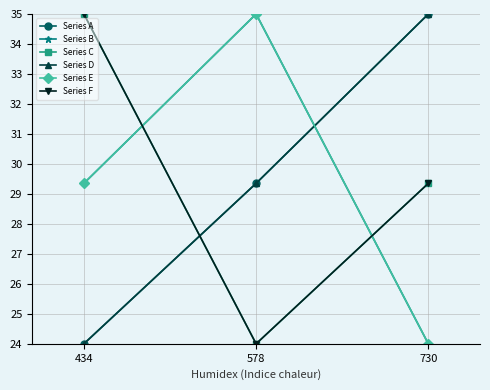

What is the difference between the Series B values at 578 and 434?

5.6